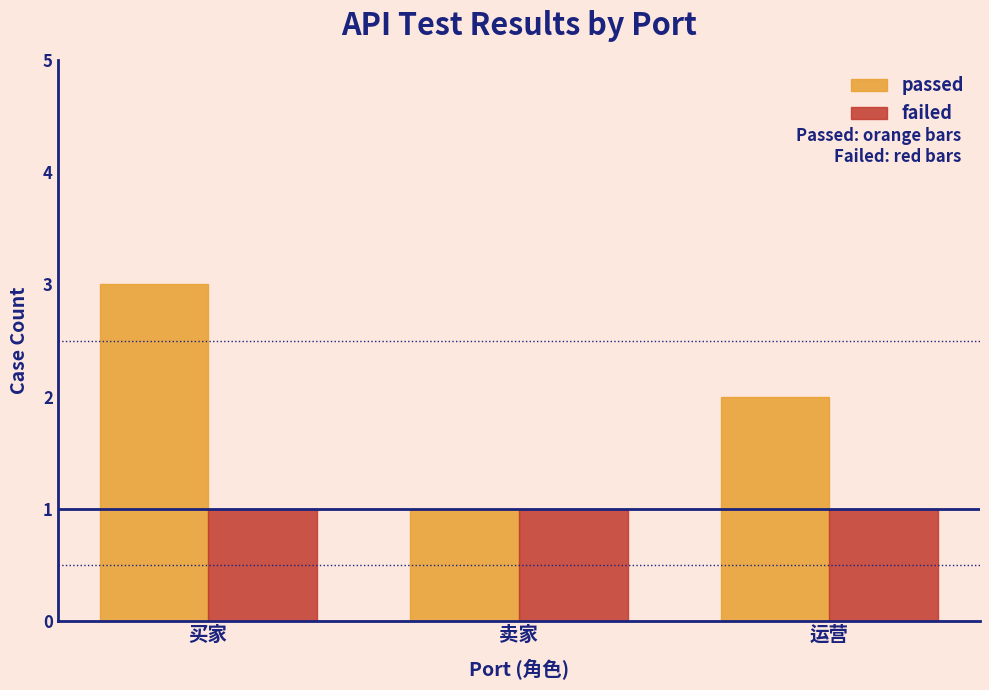

How many bars are there in each group?

2